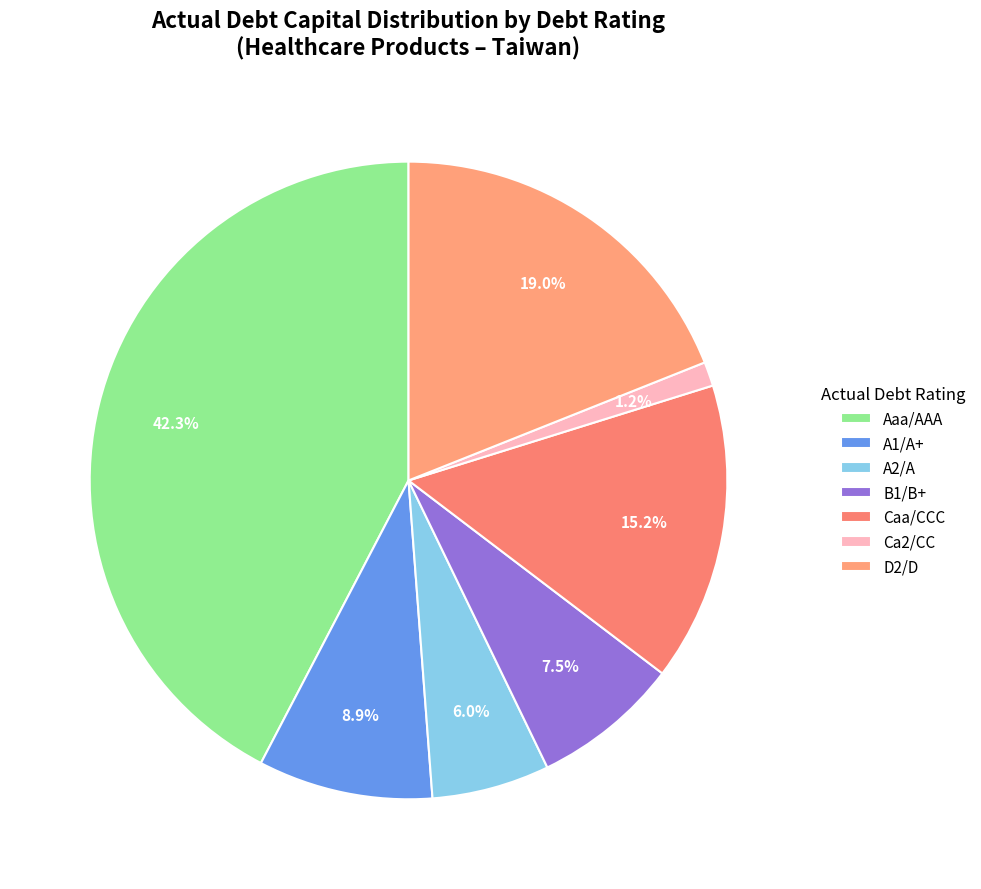

To the nearest percent, what is the difference between the largest and smallest slice percentages?

41%